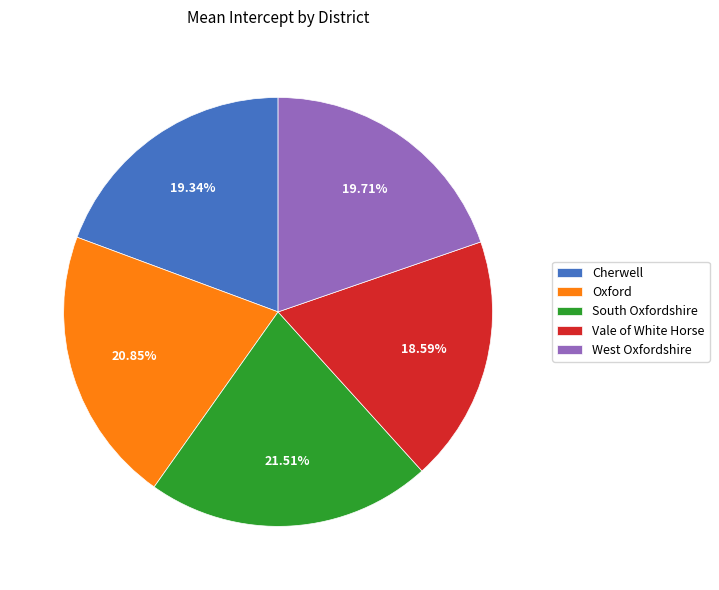

To the nearest percent, what is the difference between the largest and smallest slice percentages?

3%